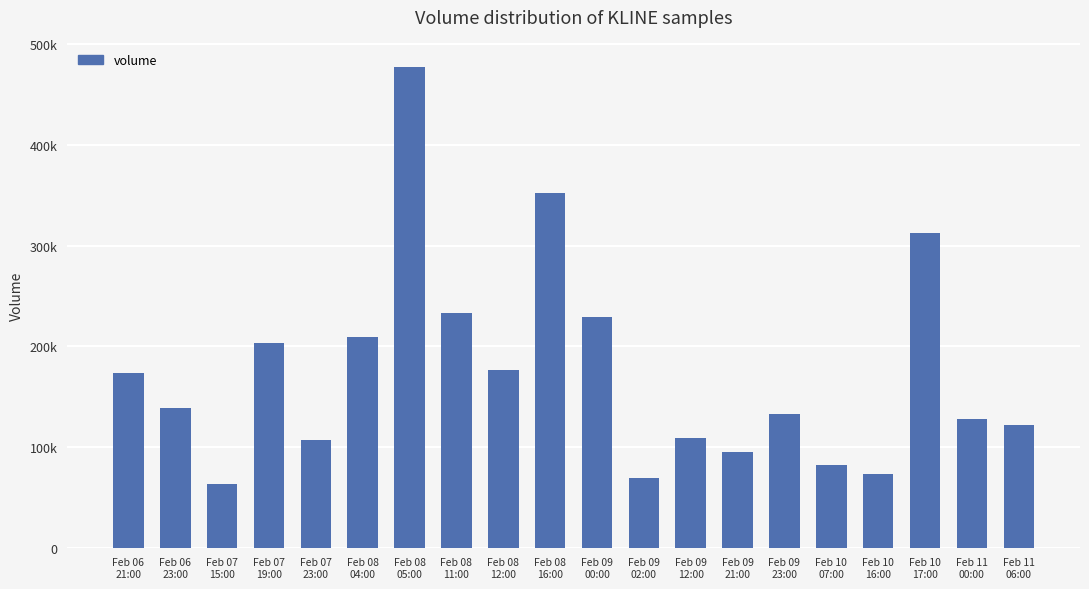

Approximately how many times larger is the value at Feb 07
23:00 compared to Feb 08
04:00?

0.5